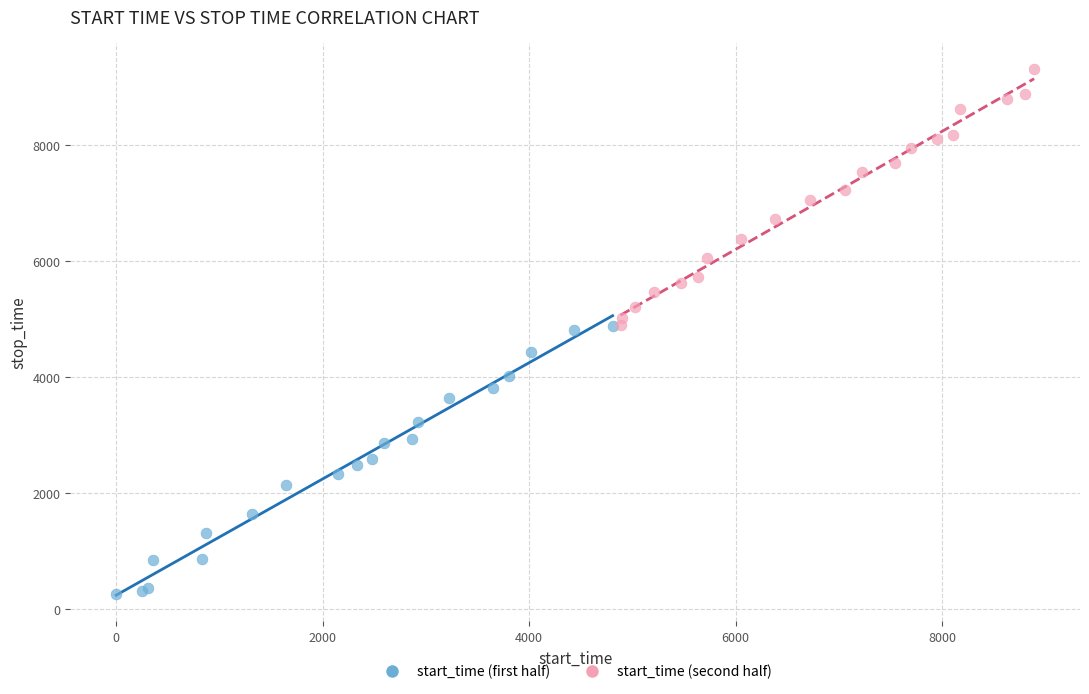

What are all the series names shown in the legend?

start_time (first half), start_time (second half)